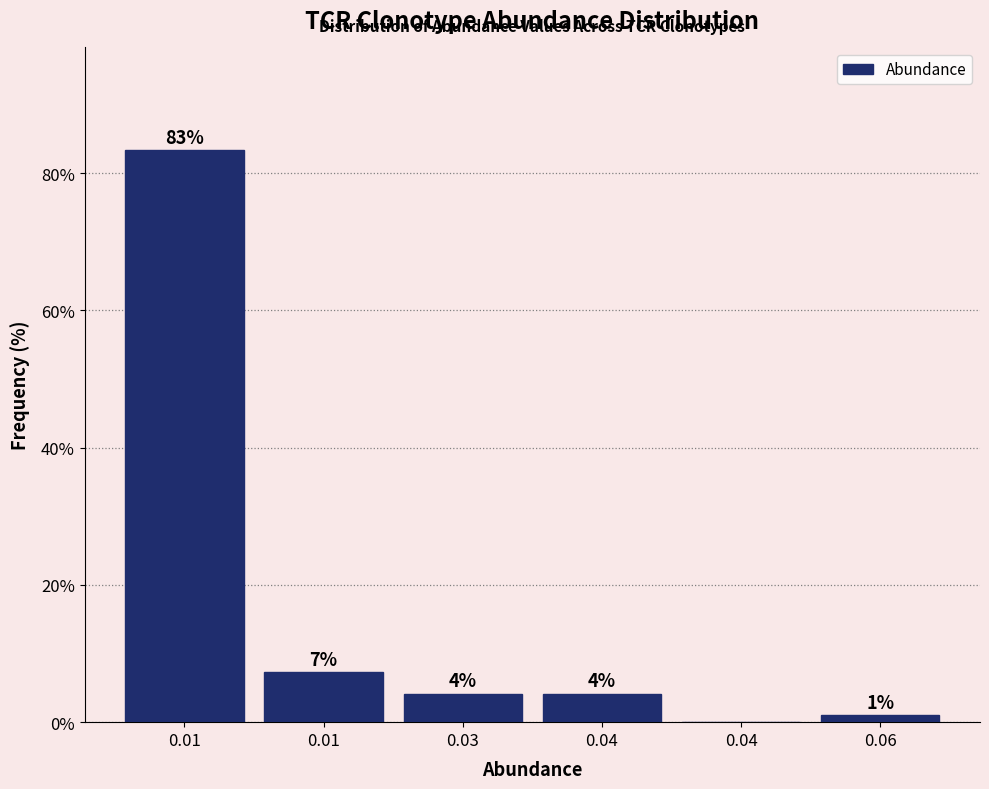

Are the bars horizontal?

No